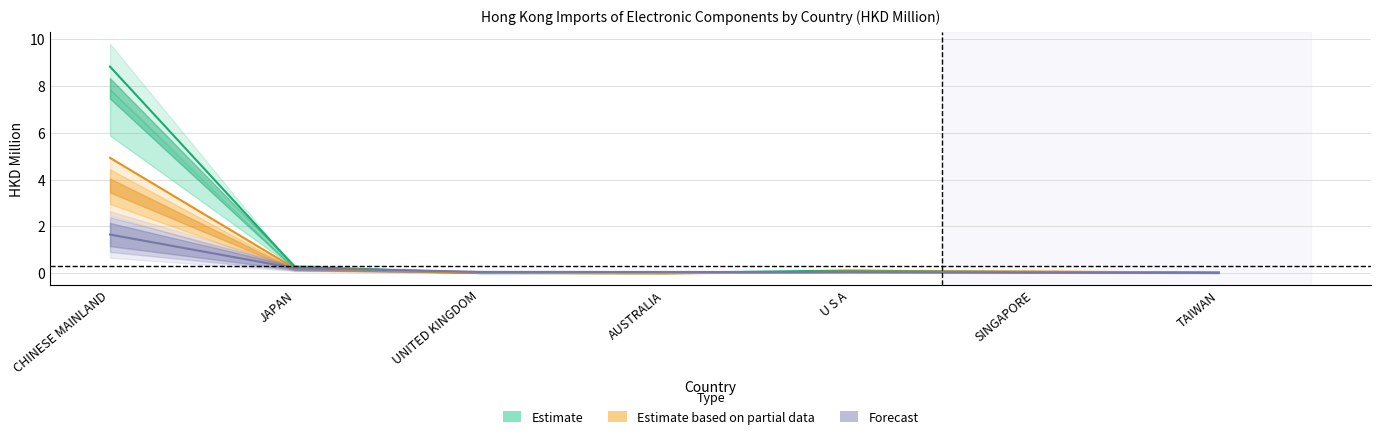

Reading left to right, transcribe all the data shown in this chart.

201612: CHINESE MAINLAND=4.9	JAPAN=0.2	UNITED KINGDOM=0.0	AUSTRALIA=0.0	U S A=0.1	SINGAPORE=0.1	TAIWAN=0.0
201712: CHINESE MAINLAND=8.8	JAPAN=0.3	UNITED KINGDOM=0.0	AUSTRALIA=0.0	U S A=0.1	SINGAPORE=0.1	TAIWAN=0.0
201812: CHINESE MAINLAND=1.7	JAPAN=0.2	UNITED KINGDOM=0.1	AUSTRALIA=0.1	U S A=0.0	SINGAPORE=0.0	TAIWAN=0.0